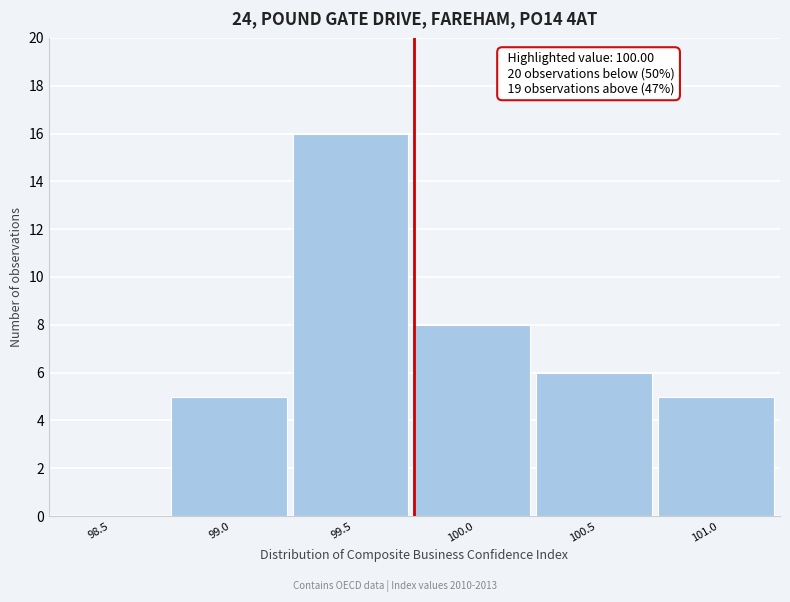

Reading left to right, what are all the values shown in this chart?

98.5=0	99.0=5	99.5=16	100.0=8	100.5=6	101.0=5